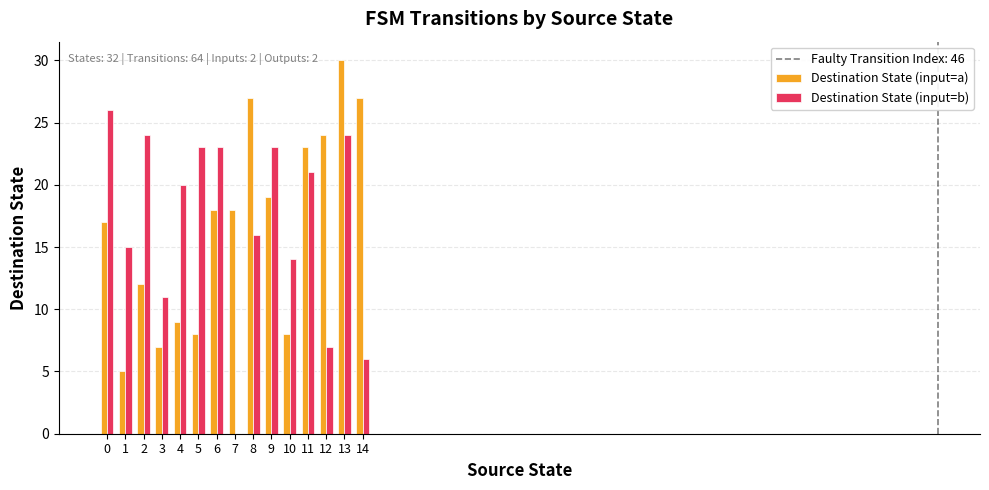

The value of Destination State (input=a) at 12 is 24. True or false?

True